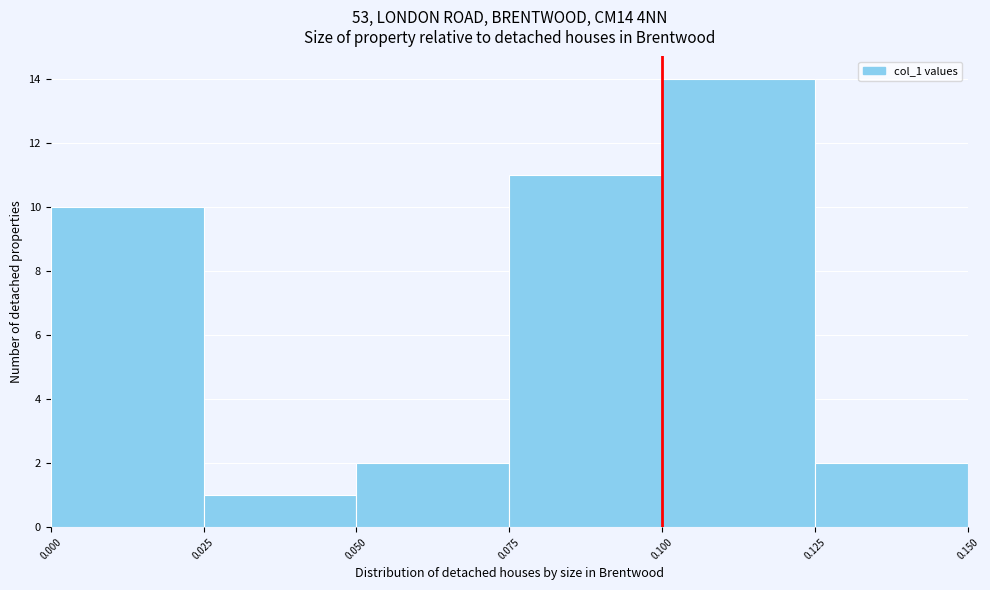

Reading left to right, list every bar in this chart as the range it spans on the x-axis followed by its height. The values are not printed on the chart, so give them approximately, as read against the axis.

0.000 to 0.025: 10
0.025 to 0.050: 1
0.050 to 0.075: 2
0.075 to 0.100: 11
0.100 to 0.125: 14
0.125 to 0.150: 2